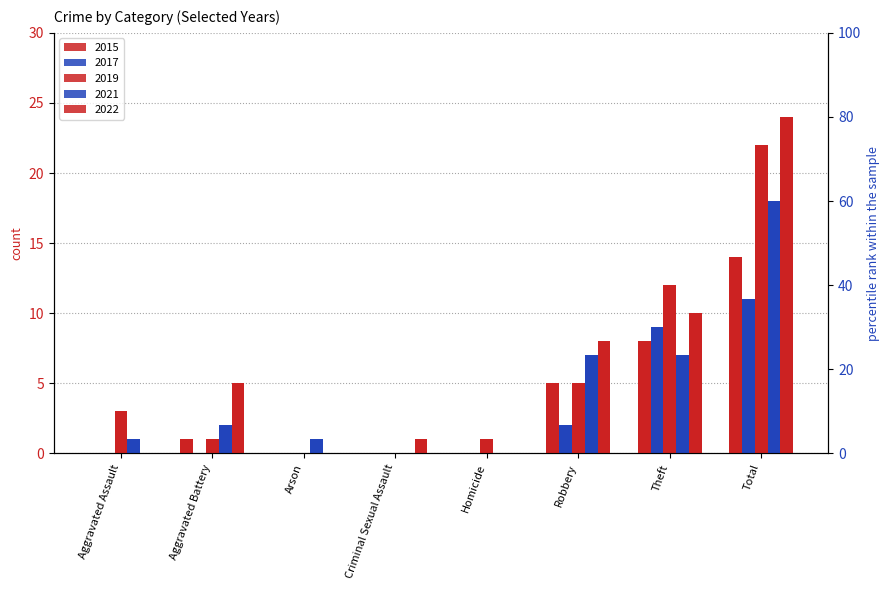

Which series has the largest range (max minus min)?

2022